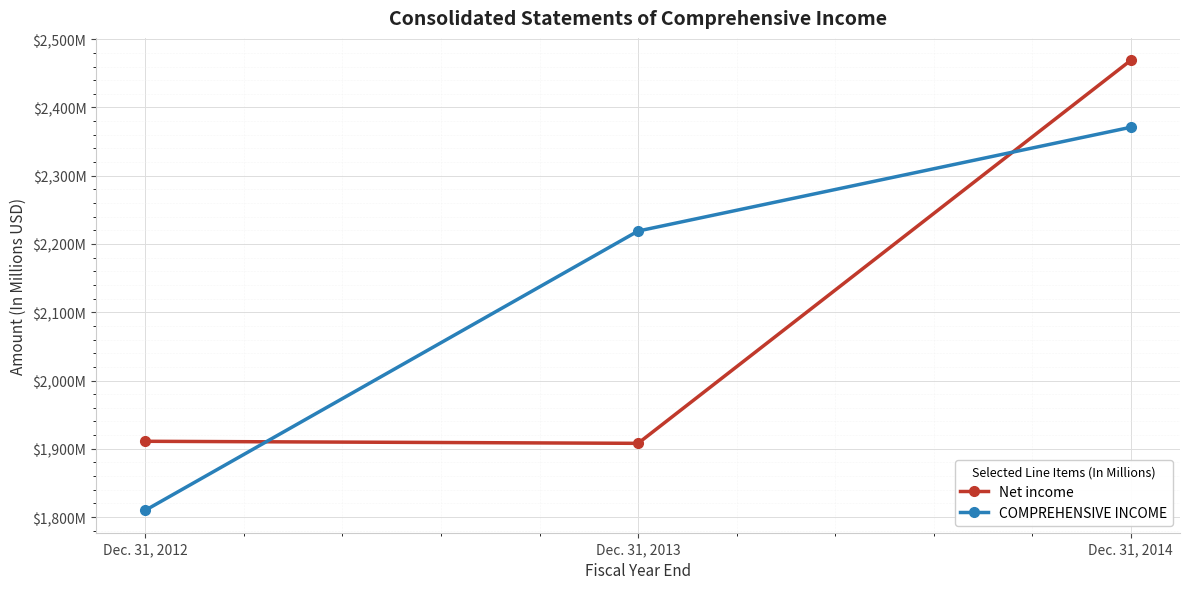

Reading left to right, extract all data points from this chart.

Net income: 1911	1908	2469
COMPREHENSIVE INCOME: 1810	2219	2371